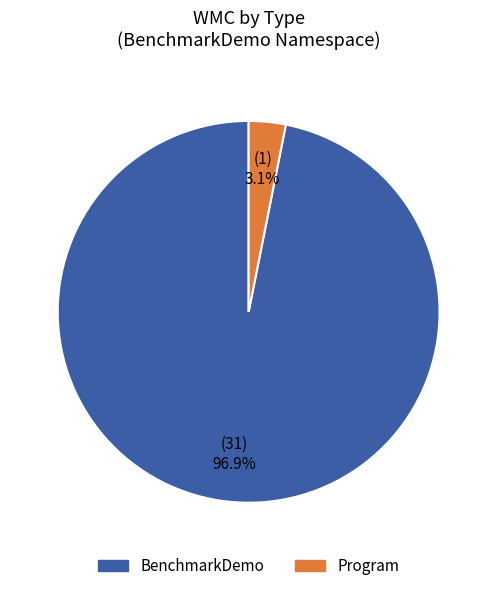

To the nearest percent, what portion does BenchmarkDemo represent?

97%